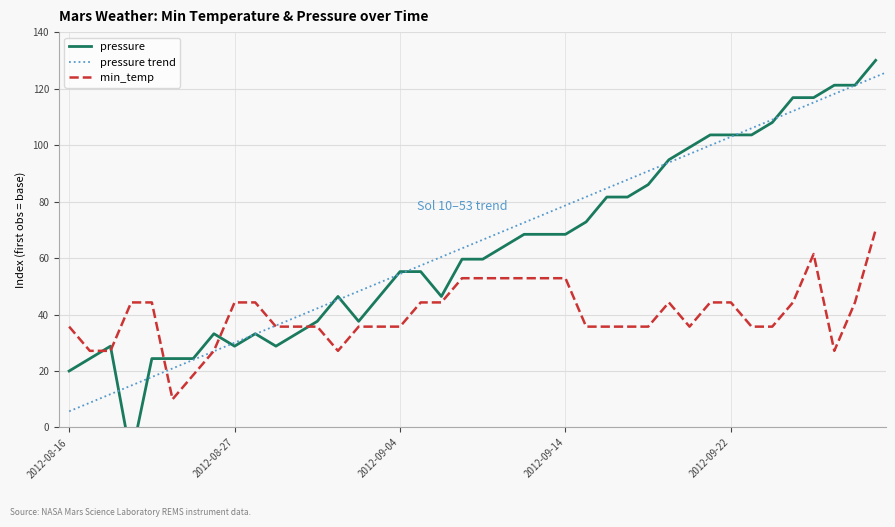

After their last crossing, which series has the higher values: min_temp or pressure?

pressure